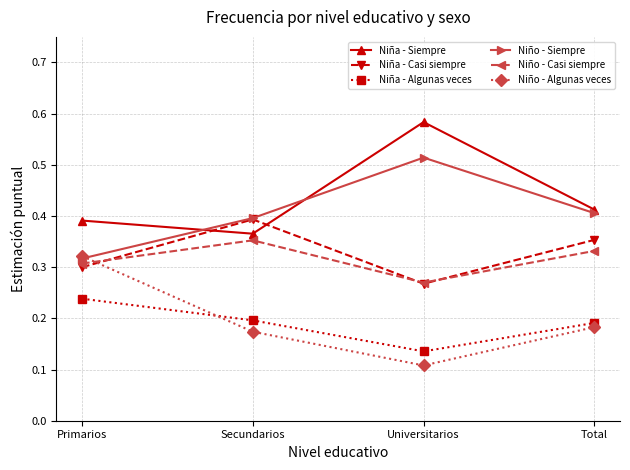

How many Niño - Casi siempre values are between 0 and 1?

4